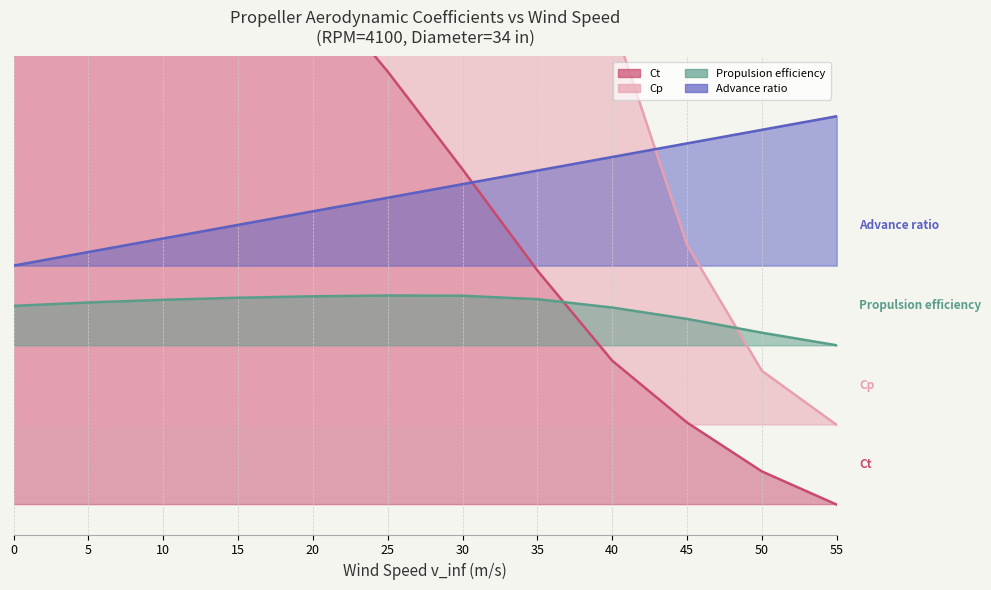

What are all the series names shown in the legend?

Ct, Cp, Propulsion efficiency, Advance ratio